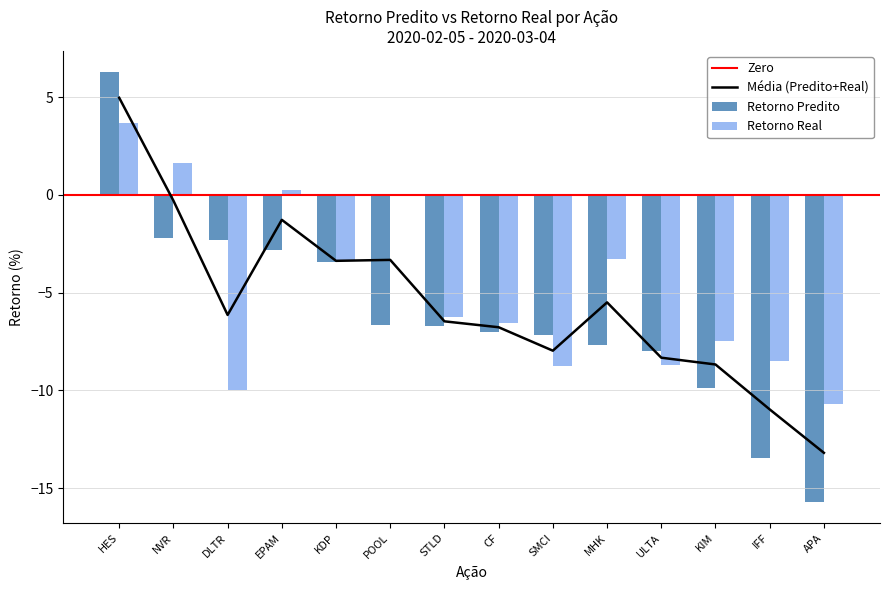

List the labels in order of Retorno Predito value, smallest first.

APA, IFF, KIM, ULTA, MHK, SMCI, CF, STLD, POOL, KDP, EPAM, DLTR, NVR, HES